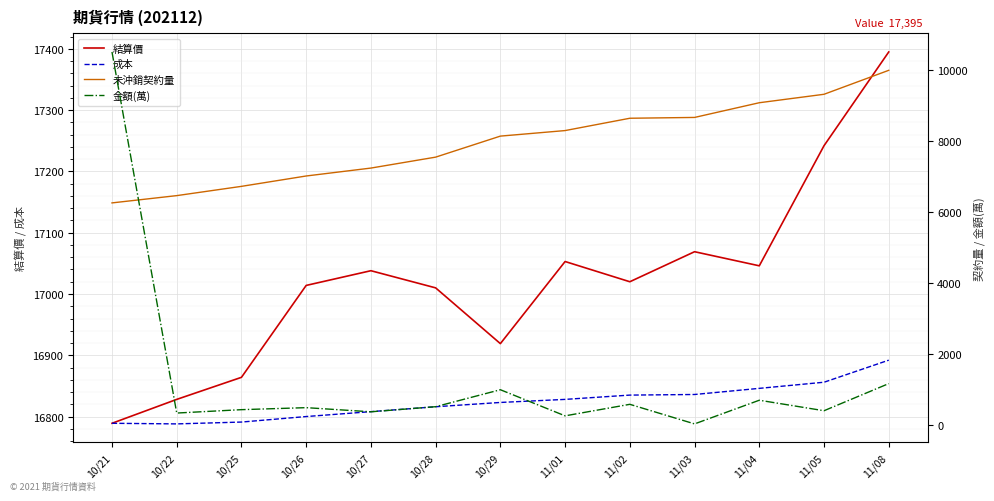

Reading left to right, list all the values displayed in this chart.

結算價: 16789.0	16828.0	16864.0	17014.0	17038.0	17010.0	16919.0	17053.0	17020.0	17069.0	17046.0	17242.0	17395.0
成本: 16789.0	16788.0	16791.0	16800.0	16808.0	16816.0	16823.0	16828.0	16835.0	16836.0	16846.0	16856.0	16892.0
未沖銷契約量: 6263.0	6468.0	6729.0	7021.0	7244.0	7552.0	8144.0	8300.0	8647.0	8670.0	9084.0	9322.0	9997.0
金額(萬): 10514.0	345.0	440.2	496.8	379.9	523.9	1001.6	266.0	590.6	39.3	705.7	410.4	1174.2